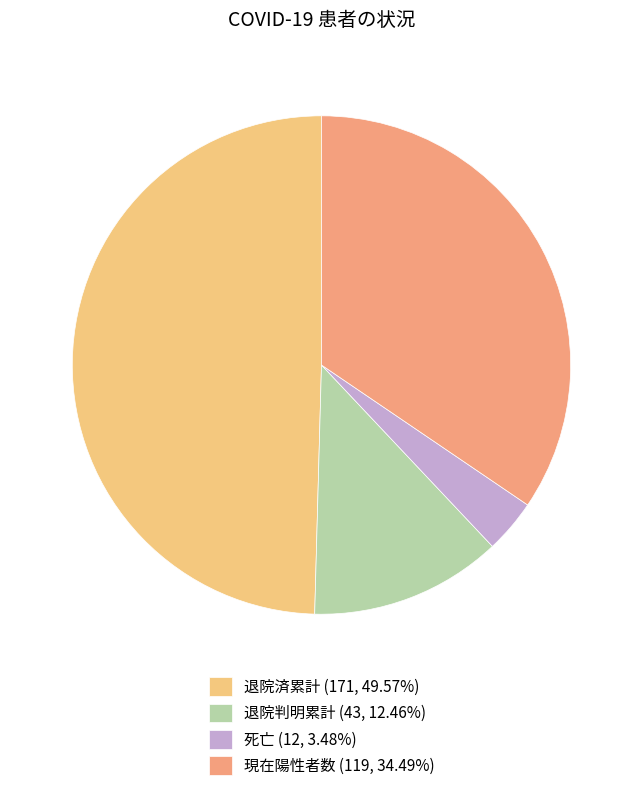

Which category has the biggest portion of the pie?

退院済累計